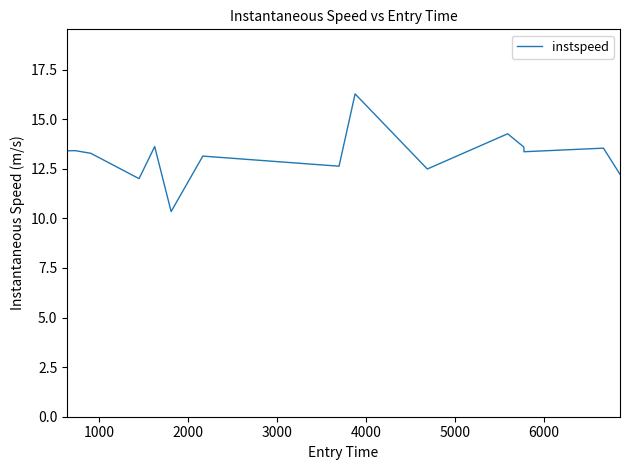

What is the greatest value displayed?

16.3